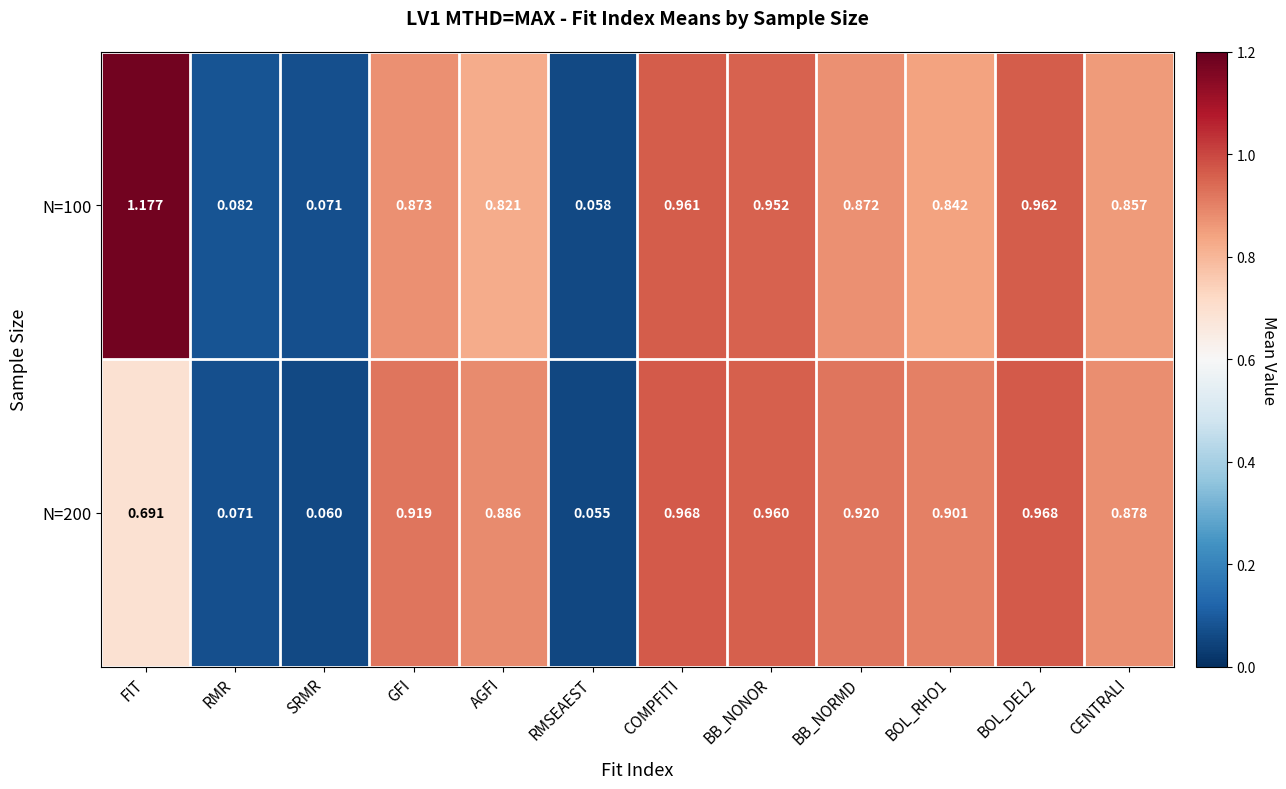

Which label corresponds to the largest value in the chart?

FIT